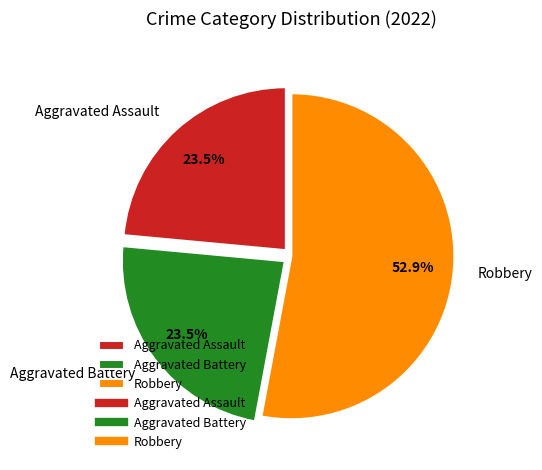

Is there any slice that represents more than half of the pie?

Yes